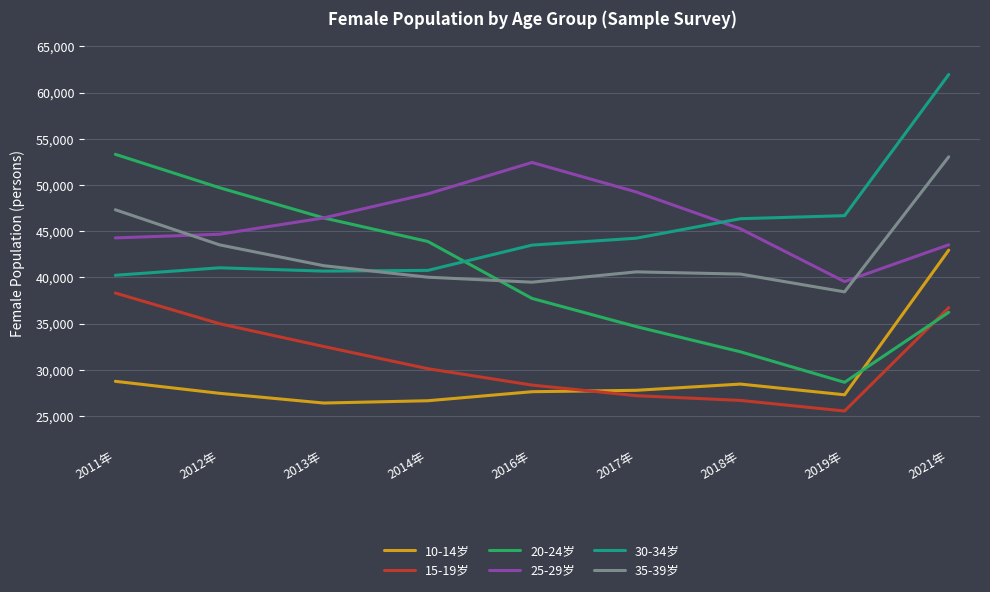

List the labels in order of 20-24岁 value, smallest first.

2019年, 2018年, 2017年, 2021年, 2016年, 2014年, 2013年, 2012年, 2011年